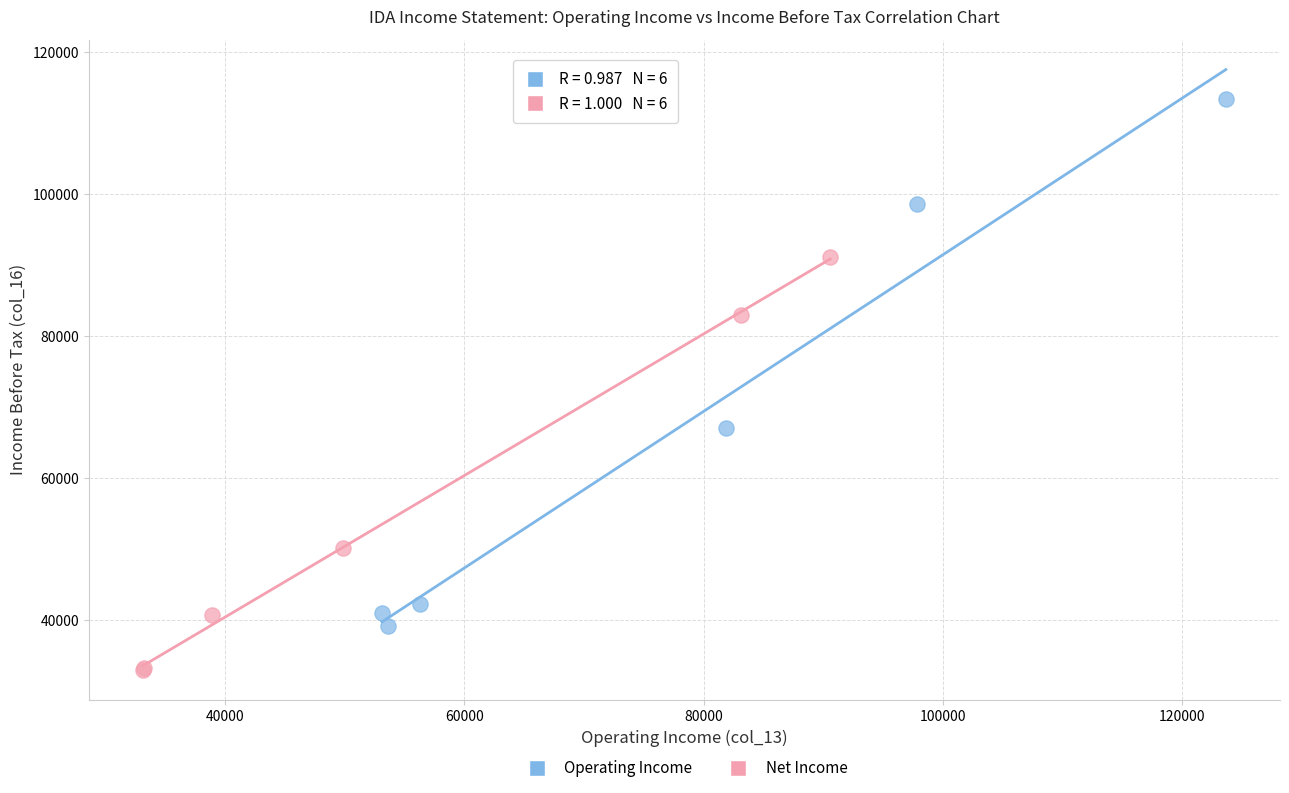

Which series contains the lowest Y value?

Net Income